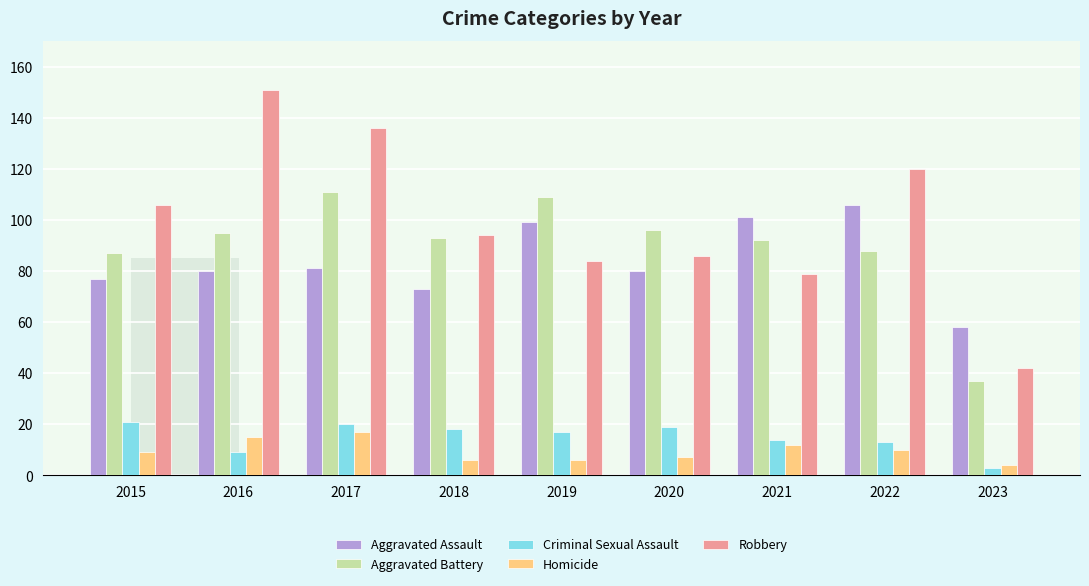

Is the value of Homicide at 2016 greater than the value of Aggravated Assault at 2020?

No